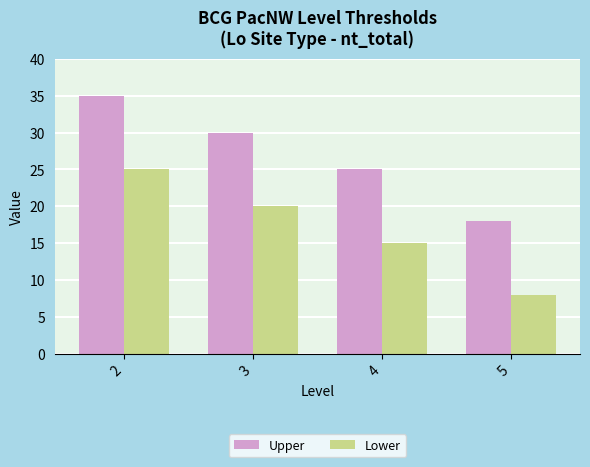

Rank the series by their average value, from highest to lowest.

Upper, Lower